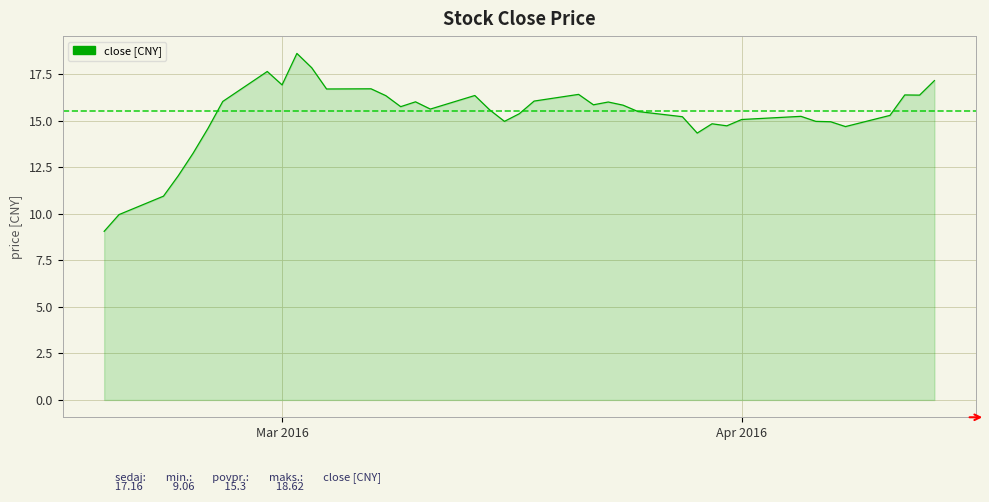

At which label does the data first exceed 15?

2016-02-26